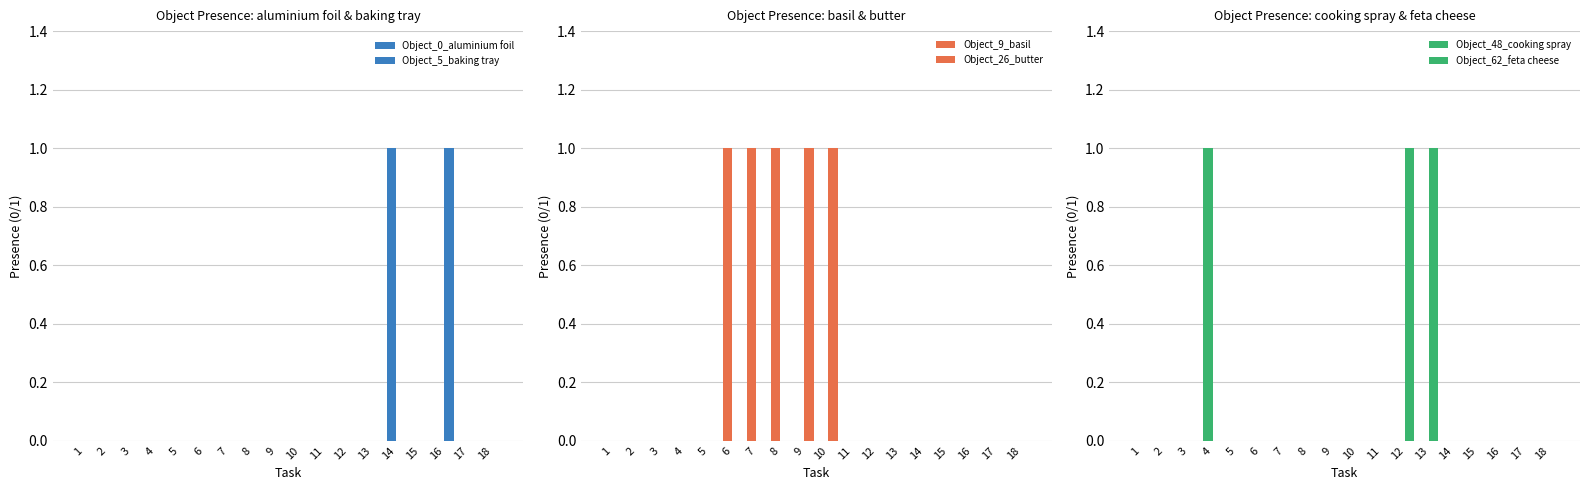

Between 8 and 11, which series saw the biggest shift?

Object_9_basil